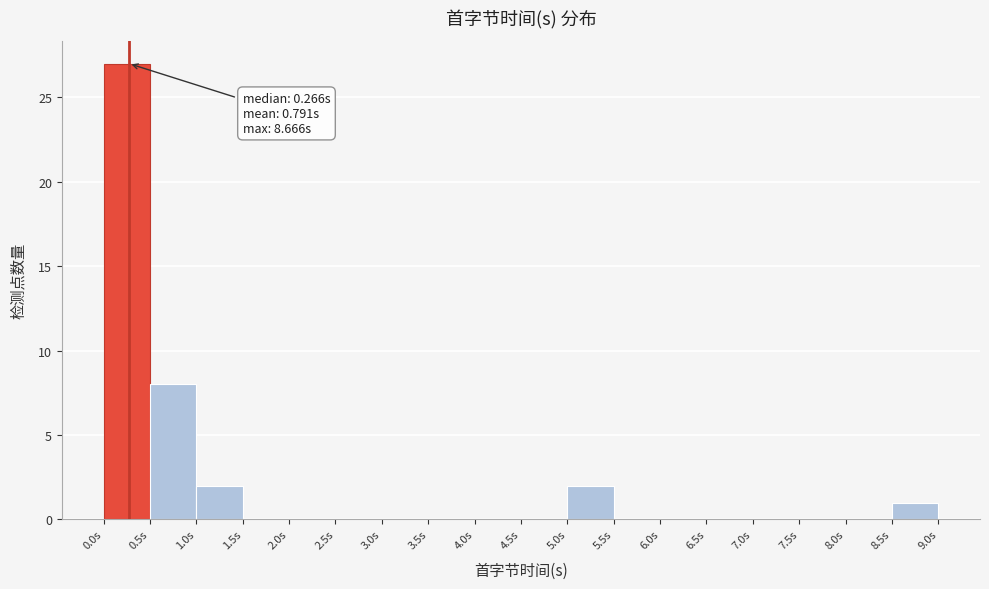

Which range on the x-axis has the tallest bar?

0.0 to 0.5